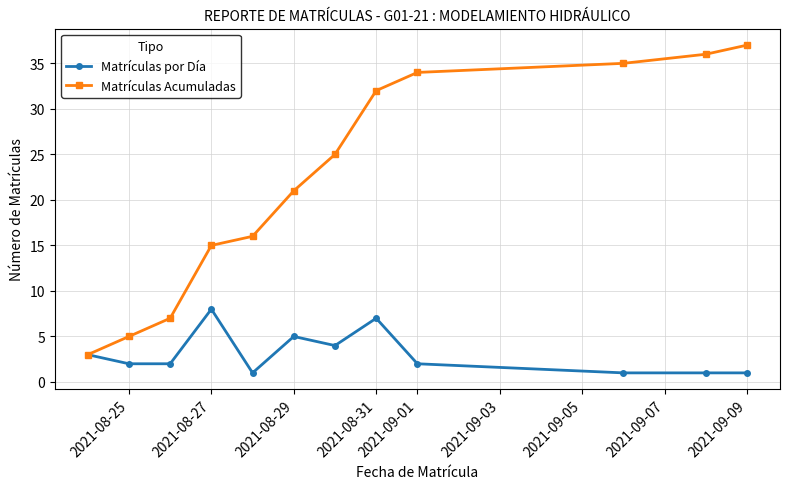

Reading left to right, what are all the values shown in this chart?

Matrículas por Día: 3	2	2	8	1	5	4	7	2	1	1	1
Matrículas Acumuladas: 3	5	7	15	16	21	25	32	34	35	36	37